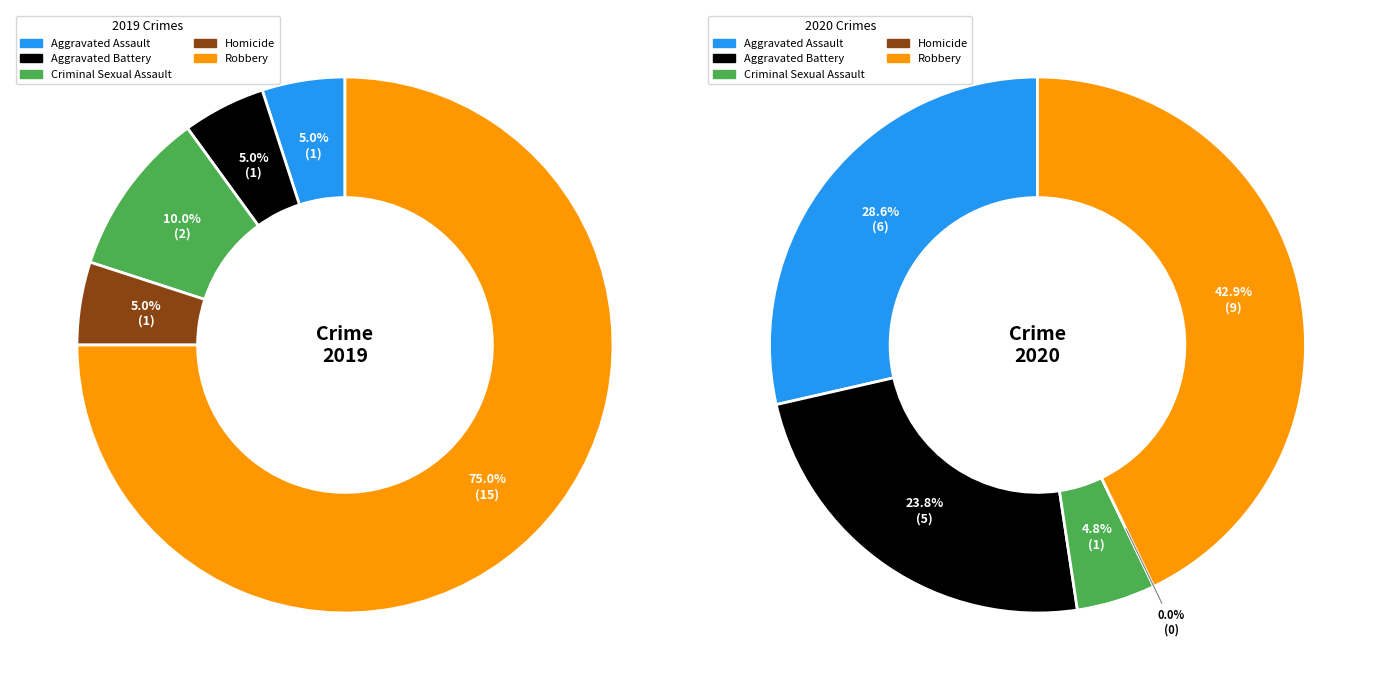

Is the sum of 4 and 3 greater than half?

Yes